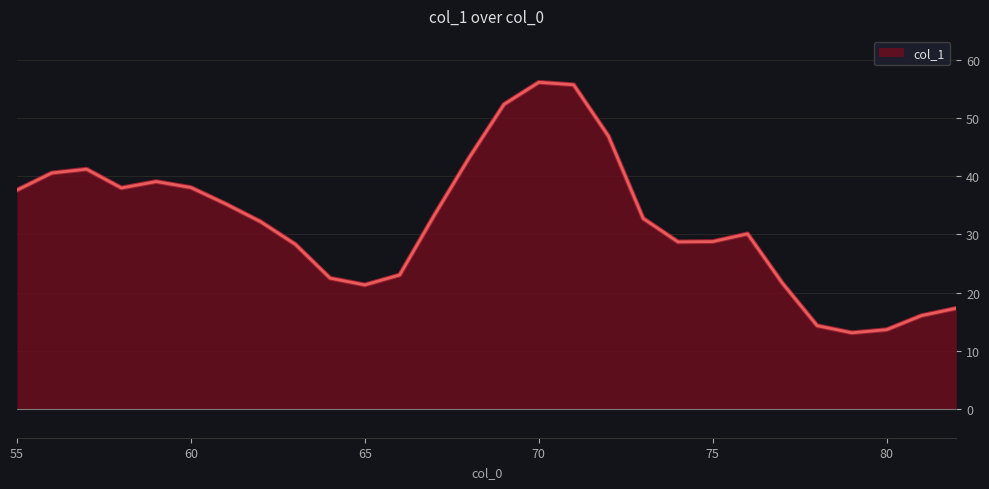

What is the difference between the maximum and minimum values?

43.1